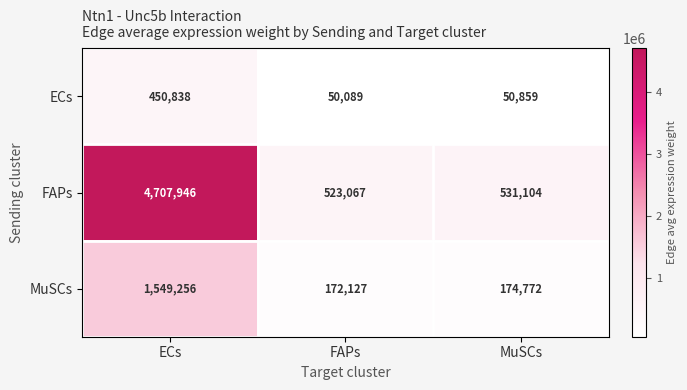

What is the maximum value shown in the chart?

4707946